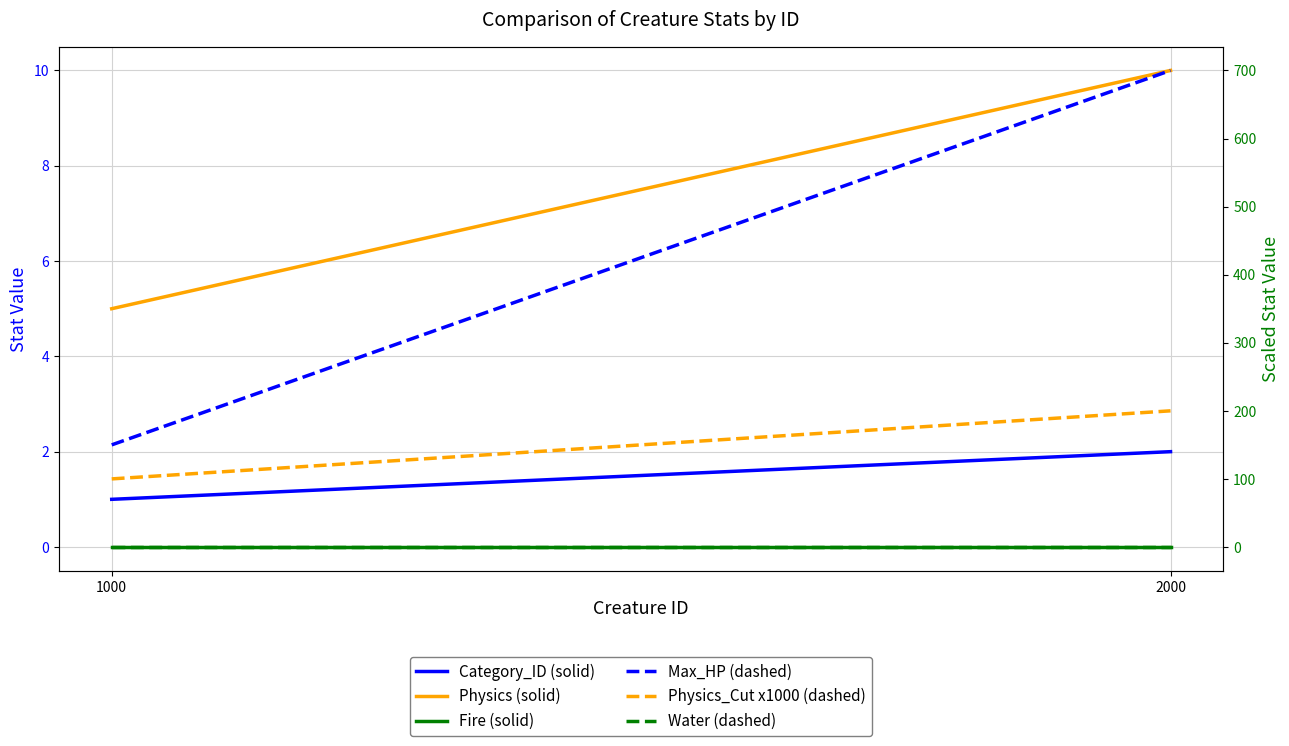

At 1000, list the series in order from smallest to largest.

Fire (solid), Water (dashed), Category_ID (solid), Physics (solid), Physics_Cut x1000 (dashed), Max_HP (dashed)